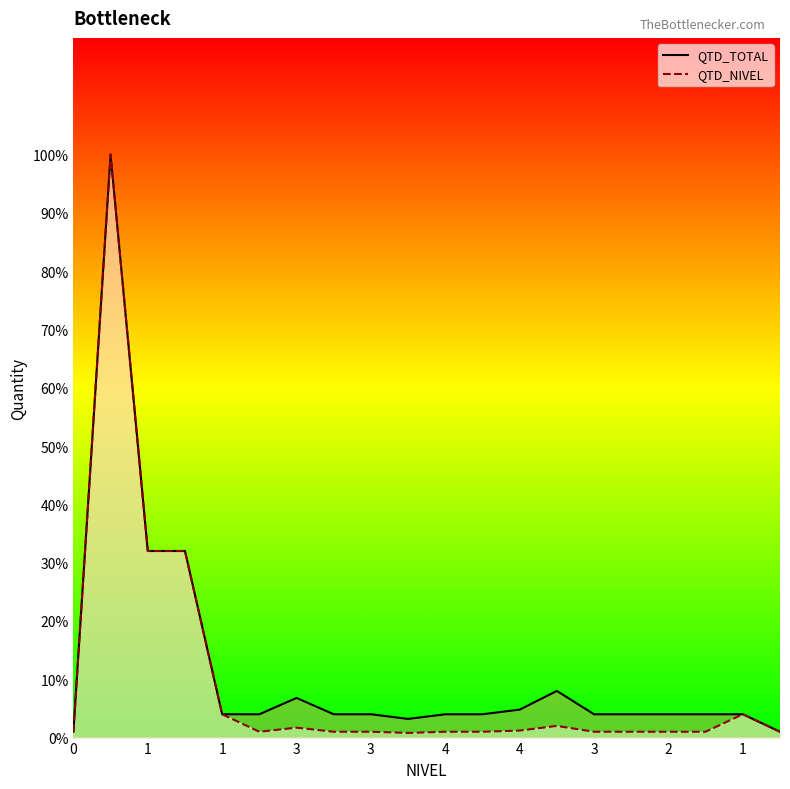

True or false: QTD_NIVEL and QTD_TOTAL intersect in this chart.

False